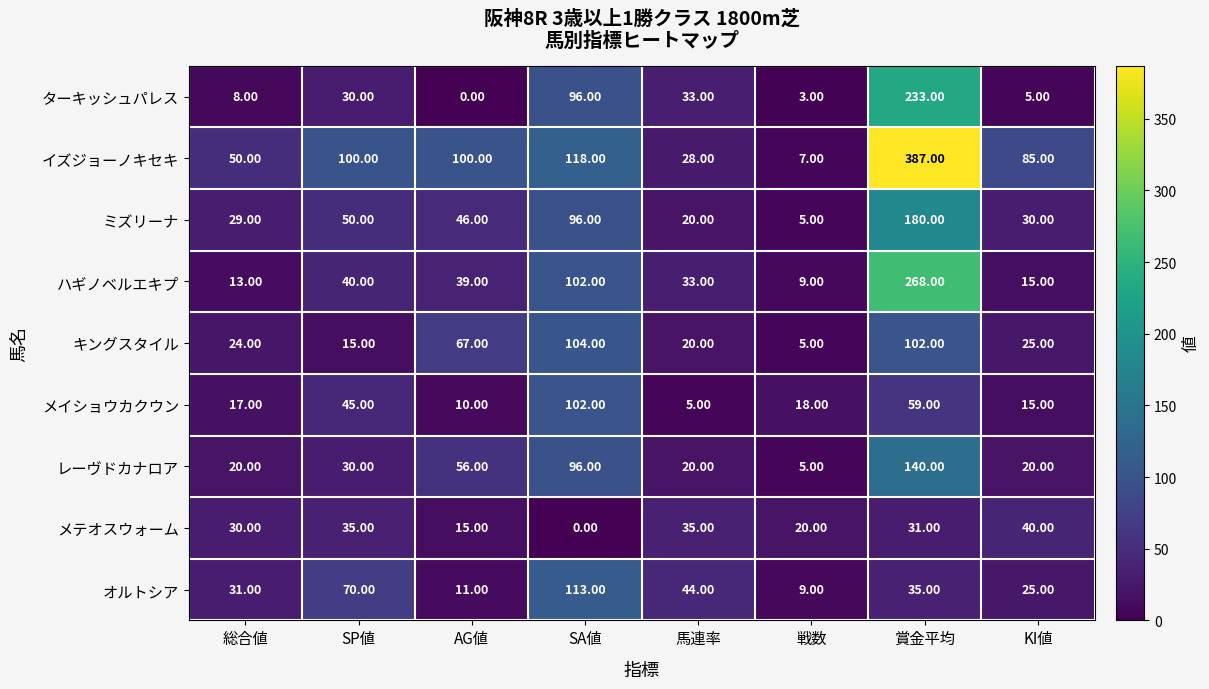

Count the number of data series in this chart.

9